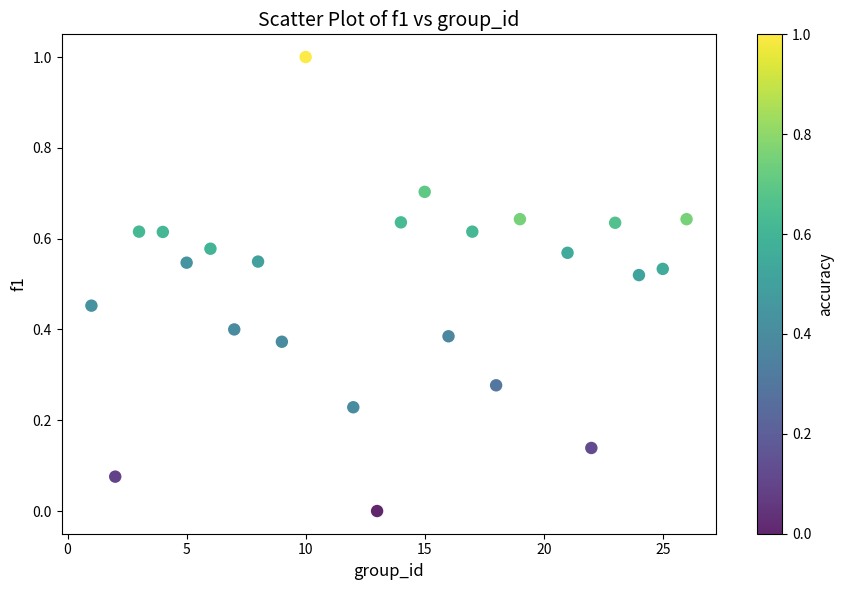

What is the range of Y values (max minus min)?

1.0